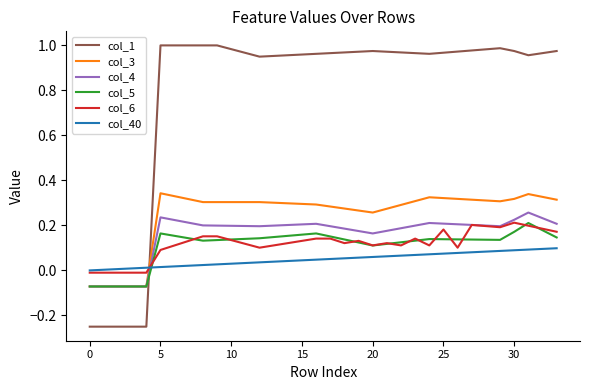

Which series has the widest spread of values?

col_1